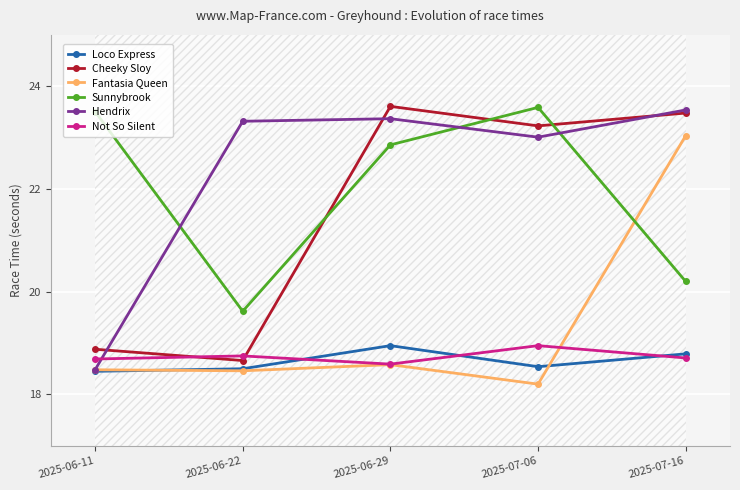

The Loco Express series shows 11.2 at 2025-07-16. True or false?

False